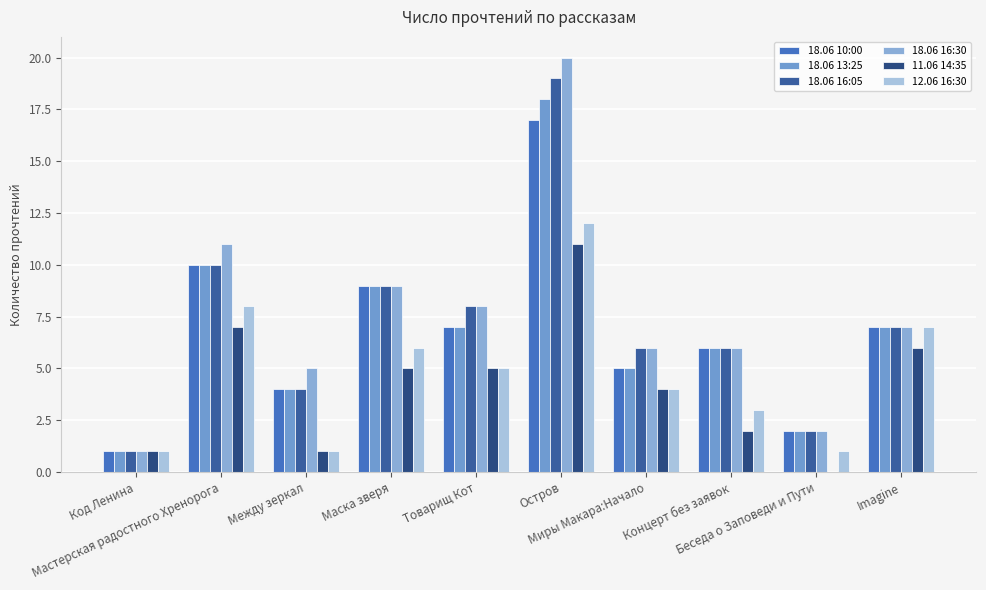

Where does the 18.06 13:25 series first go above 7?

Мастерская радостного Хренорога